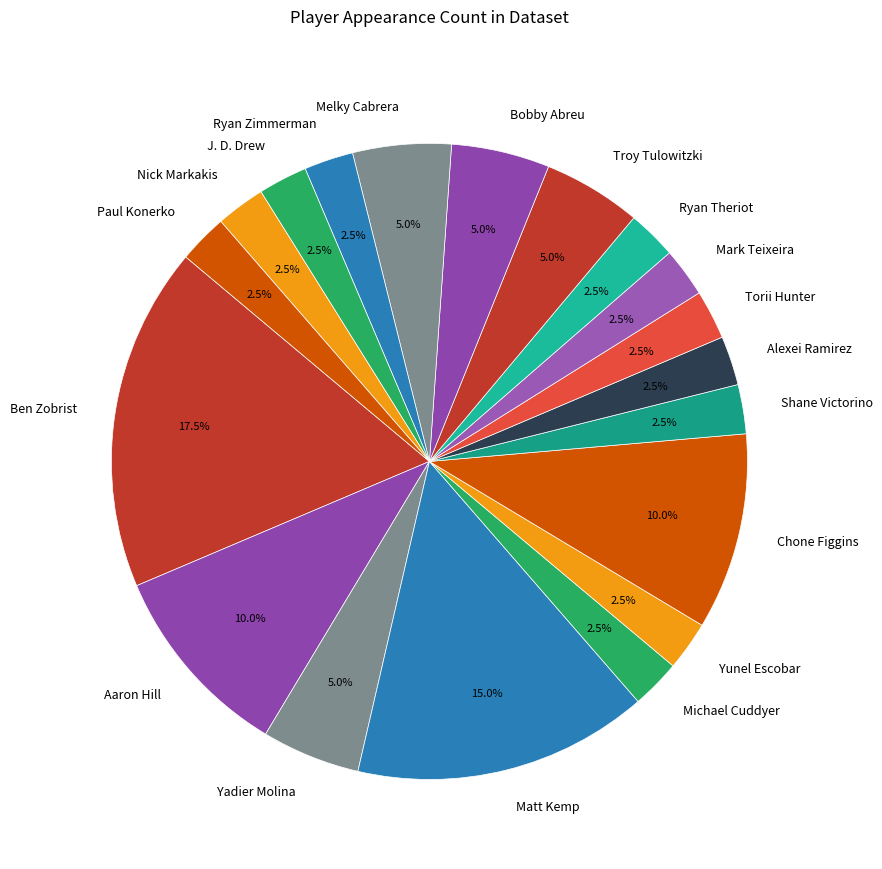

How many segments does this pie chart have?

19